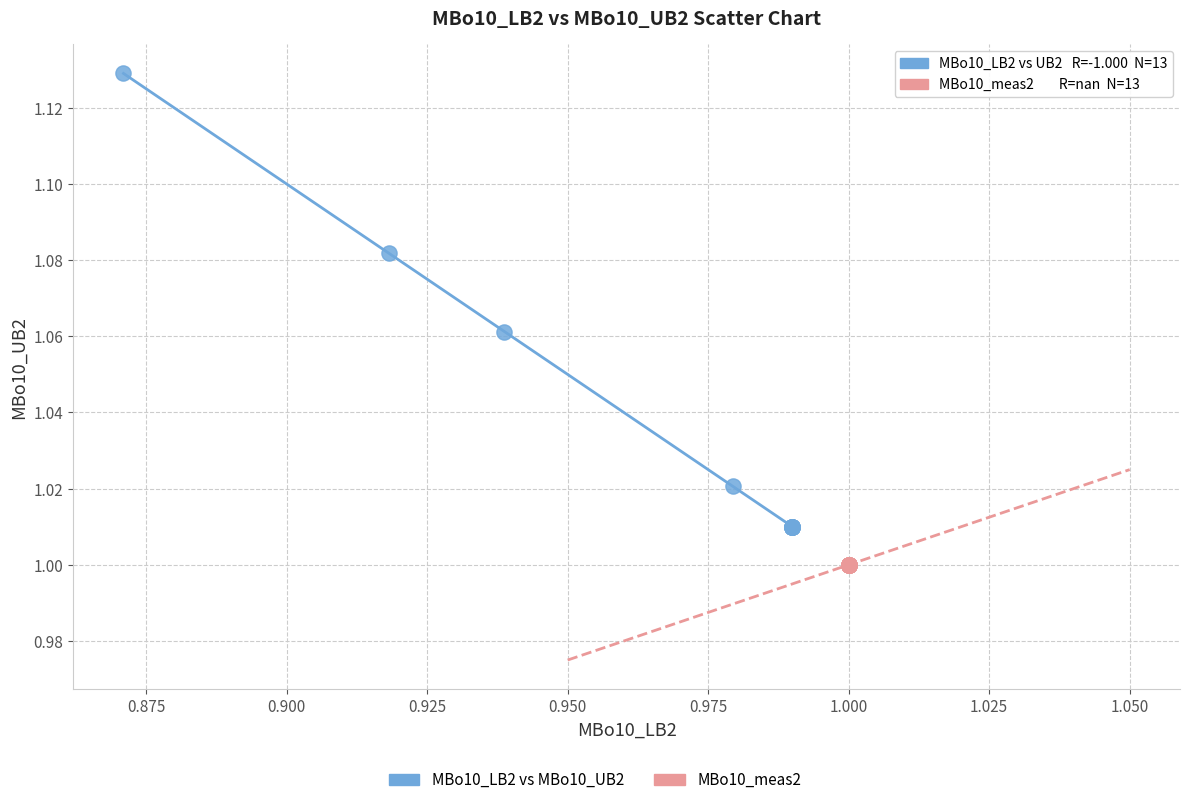

Which series reaches the minimum Y coordinate?

MBo10_meas2